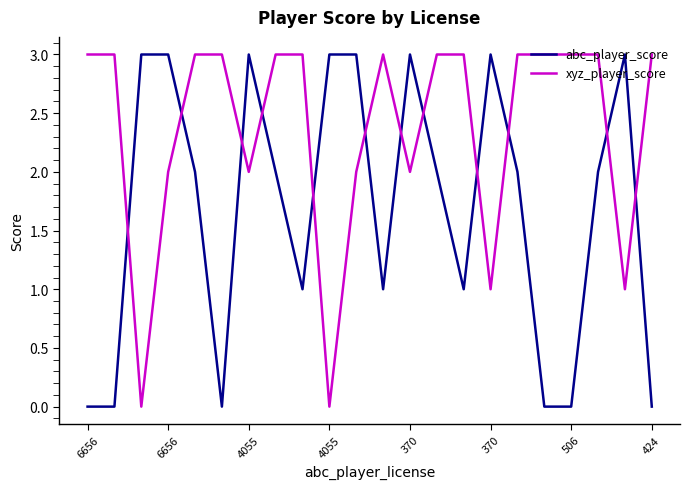

What is the difference between the maximum and minimum values in the abc_player_score series?

3